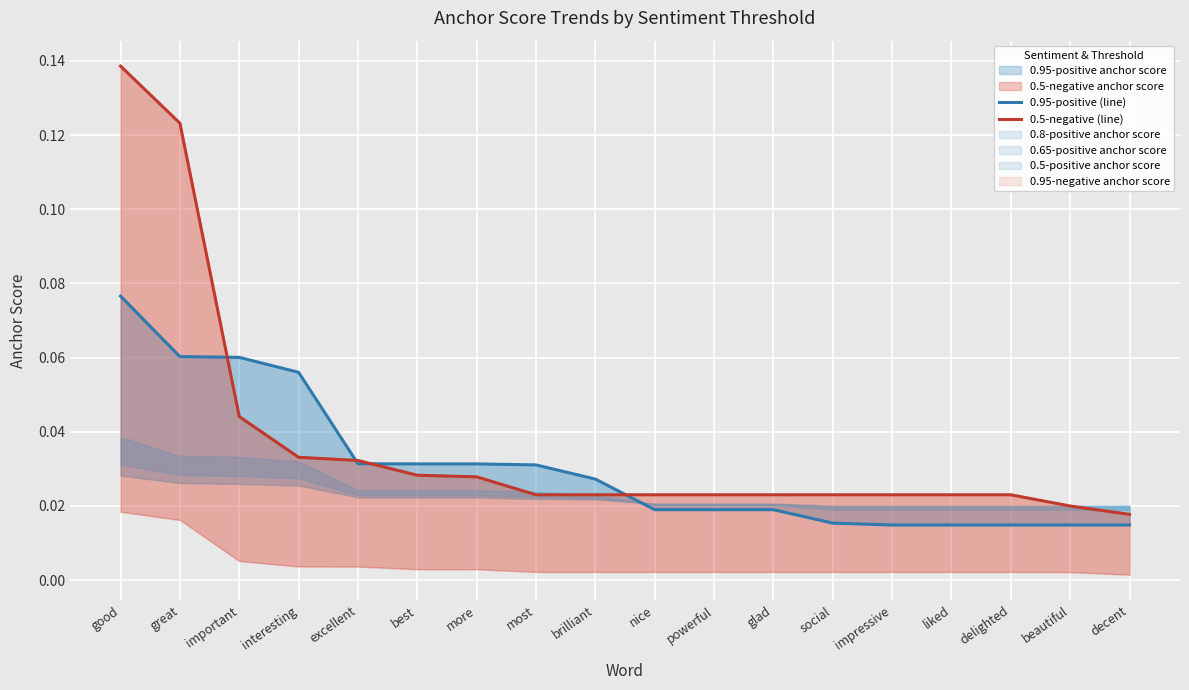

Rank the categories by 0.95-positive (line) value from highest to lowest.

good, great, important, interesting, excellent, best, more, most, brilliant, nice, powerful, glad, social, impressive, liked, delighted, beautiful, decent